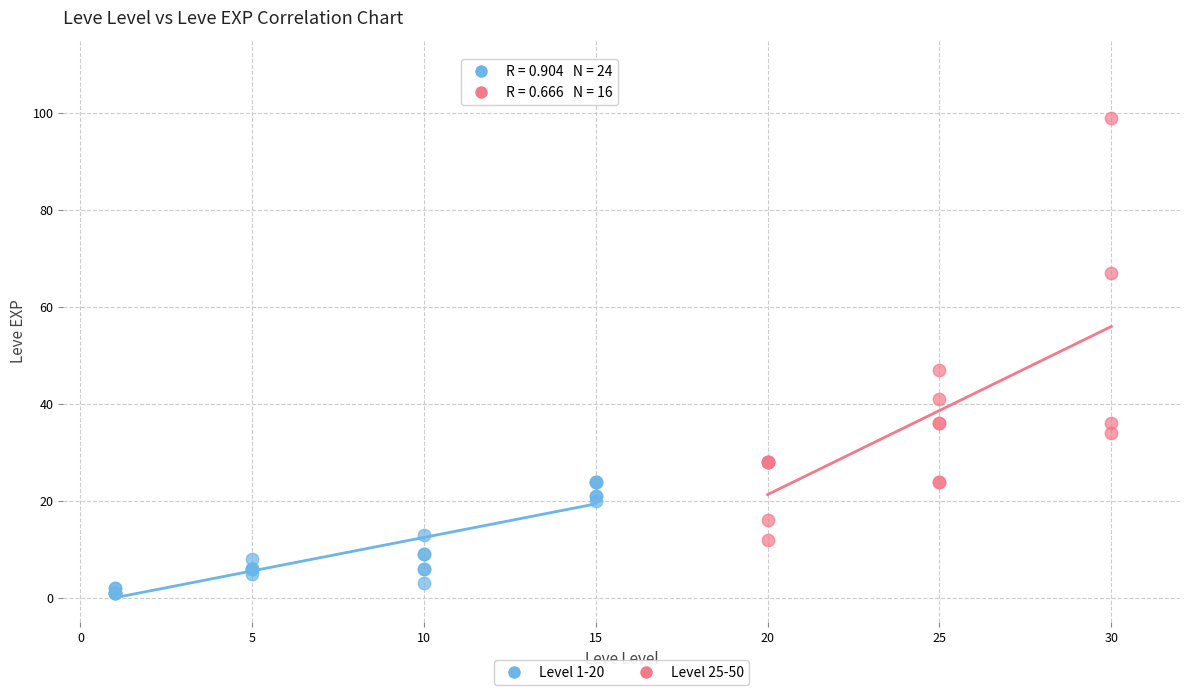

Which series has the widest spread of Y values?

Level 25-50